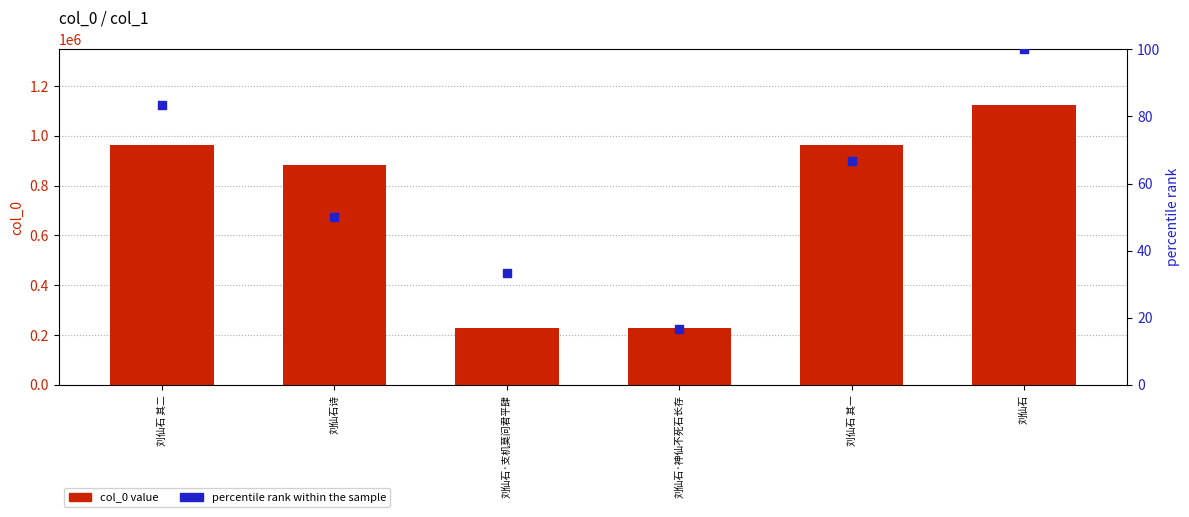

Which series contains the highest Y value?

col_0 value